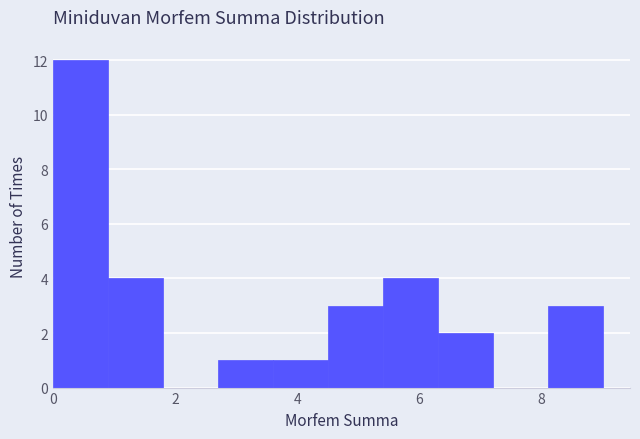

Reading left to right, list every bar in this chart as the range it spans on the x-axis followed by its height. Neither the bar edges nor the heights are printed on the chart, so give them approximately, as read against the axes.

0.0 to 0.9: 12
0.9 to 1.8: 4
1.8 to 2.7: 0
2.7 to 3.6: 1
3.6 to 4.5: 1
4.5 to 5.4: 3
5.4 to 6.3: 4
6.3 to 7.2: 2
7.2 to 8.1: 0
8.1 to 9.0: 3